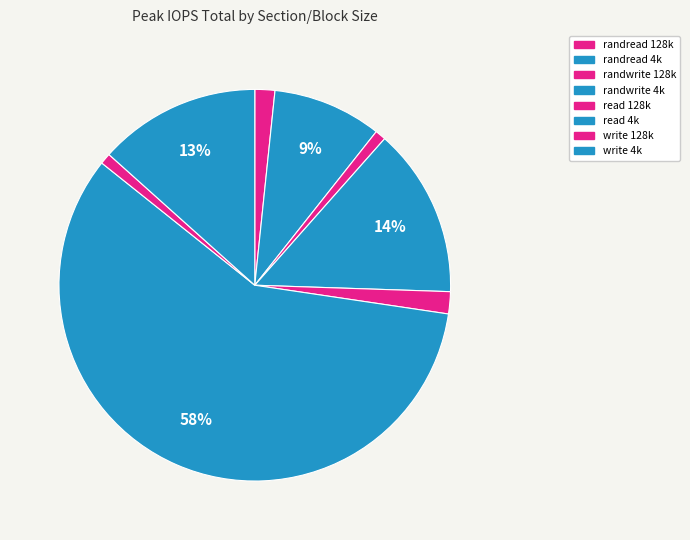

The randwrite 4k slice represents 2% of the pie. True or false?

False